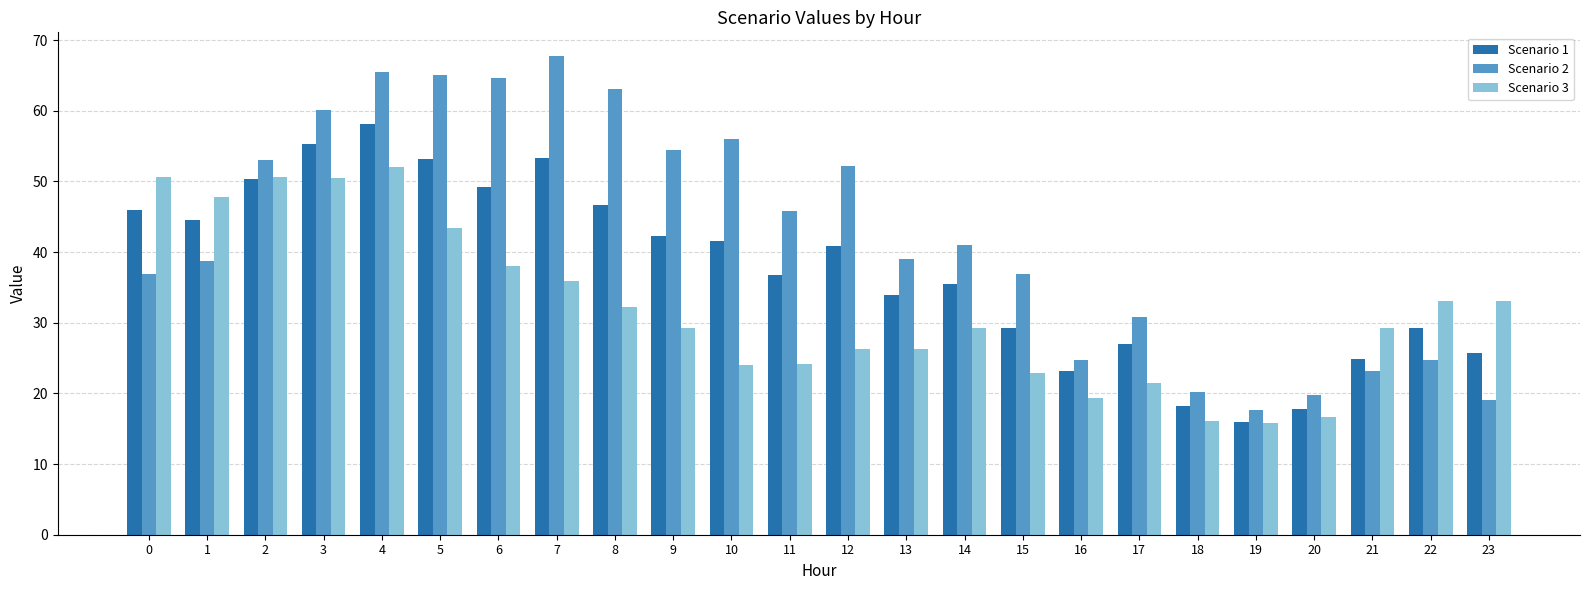

How many series are shown in this chart?

3